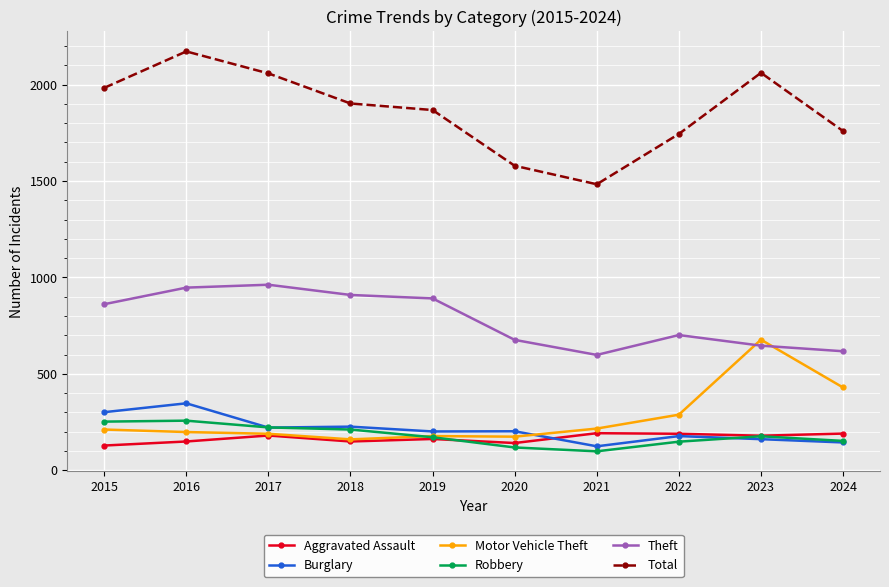

True or false: Burglary and Total intersect in this chart.

False